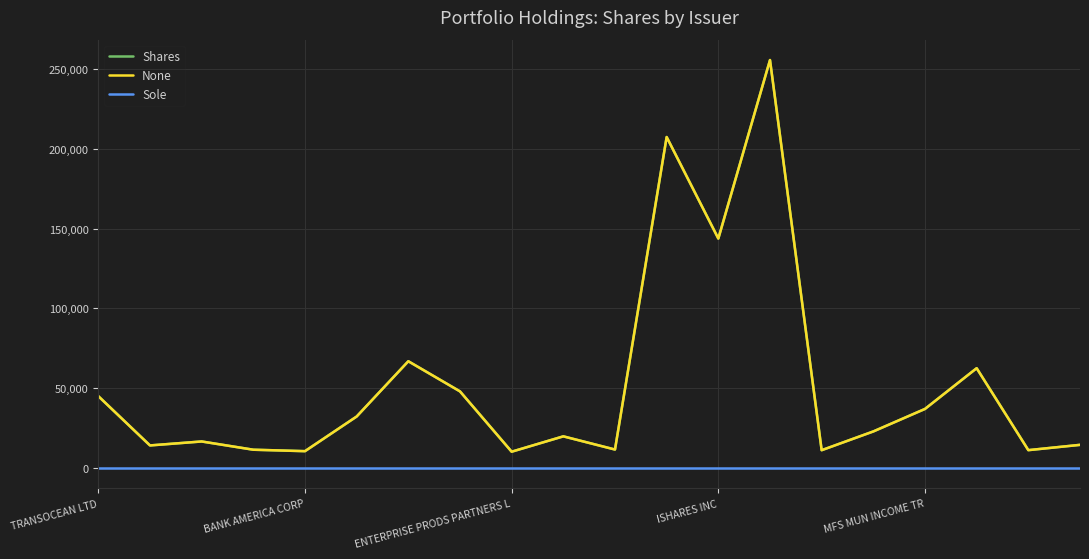

Is this an area chart (filled region under the line)?

No